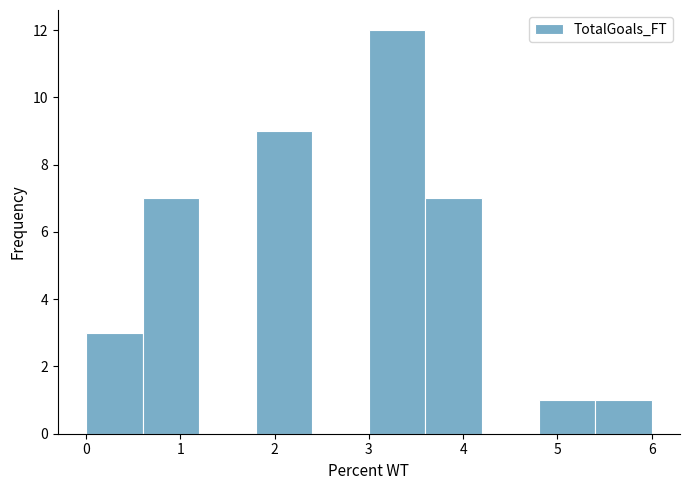

Over which range of the x-axis is the bar tallest?

3.0 to 3.6